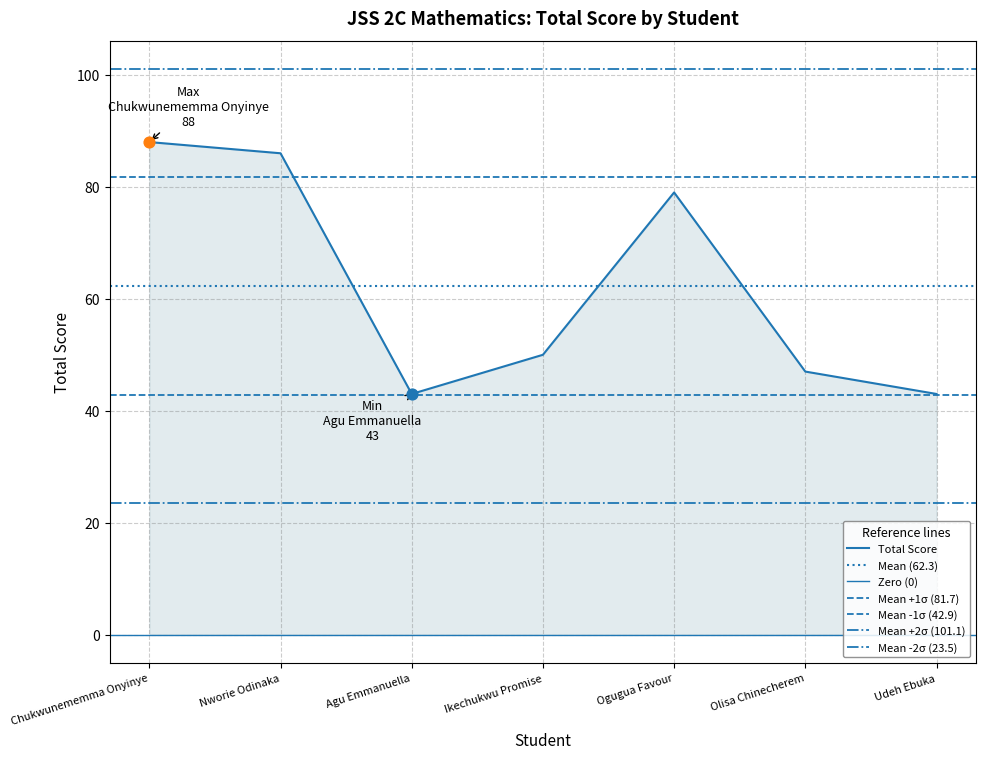

What is the change in value from Agu Emmanuella to Ogugua Favour?

+36